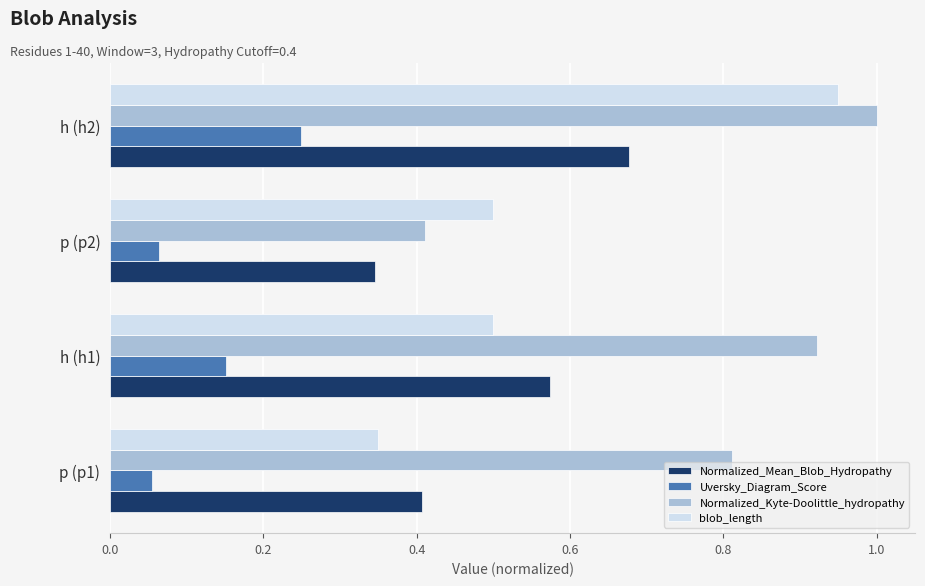

What is the sum of all blob_length values?

2.3